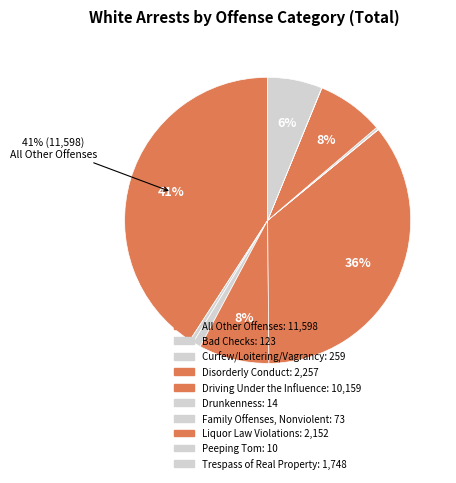

To the nearest percent, what is the average slice percentage?

10%